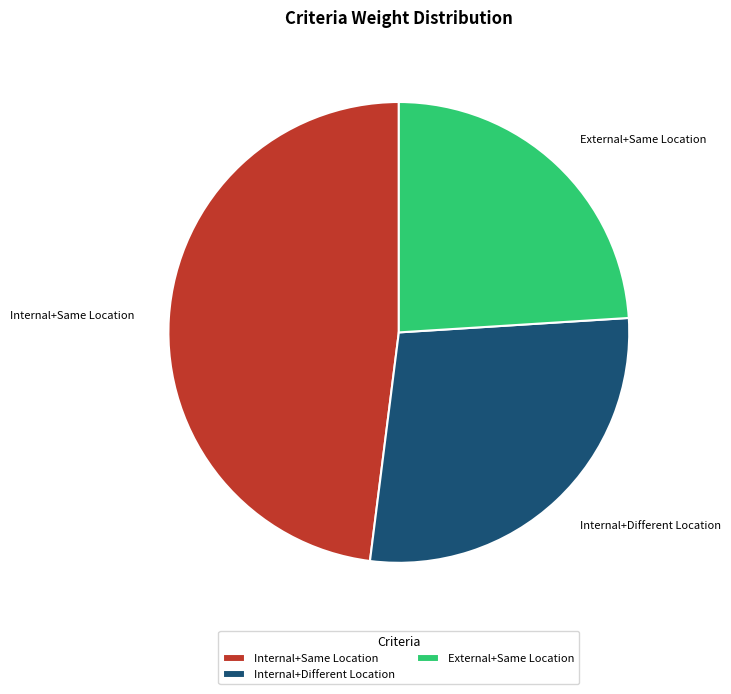

Do External+Same Location and Internal+Different Location together represent more than half of the pie?

Yes